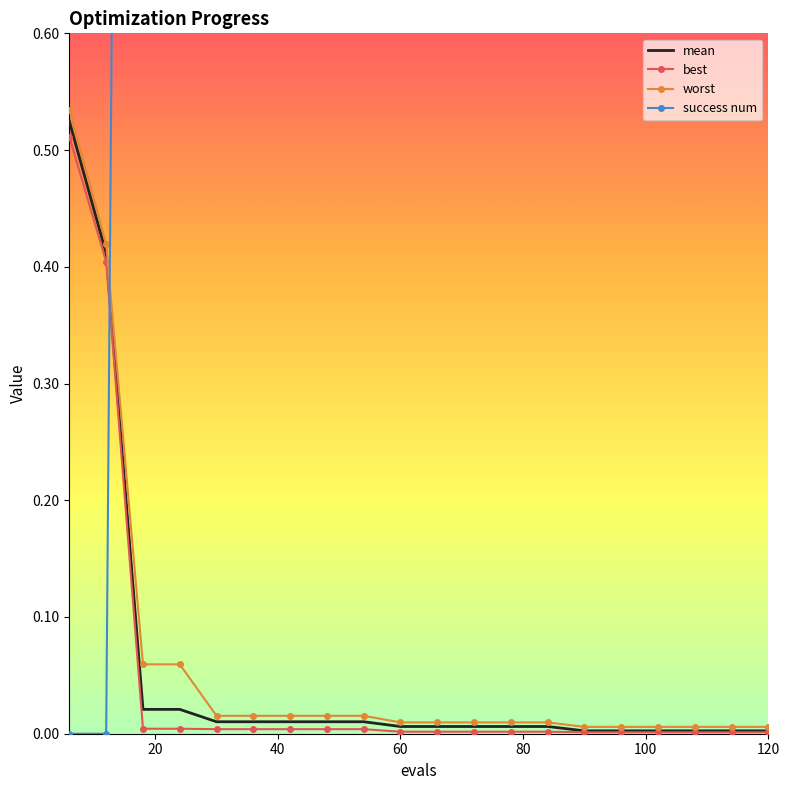

What is the difference between the highest and lowest values at 60?

4.0